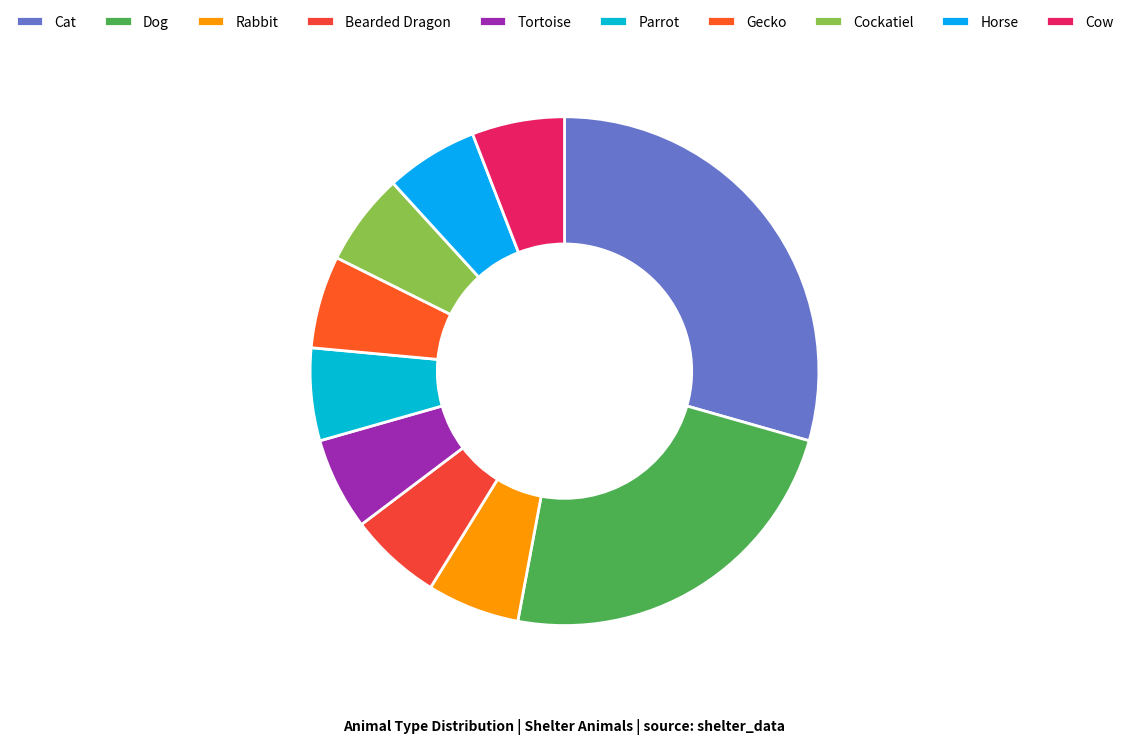

To the nearest percent, what is the difference between the largest and smallest slice percentages?

24%